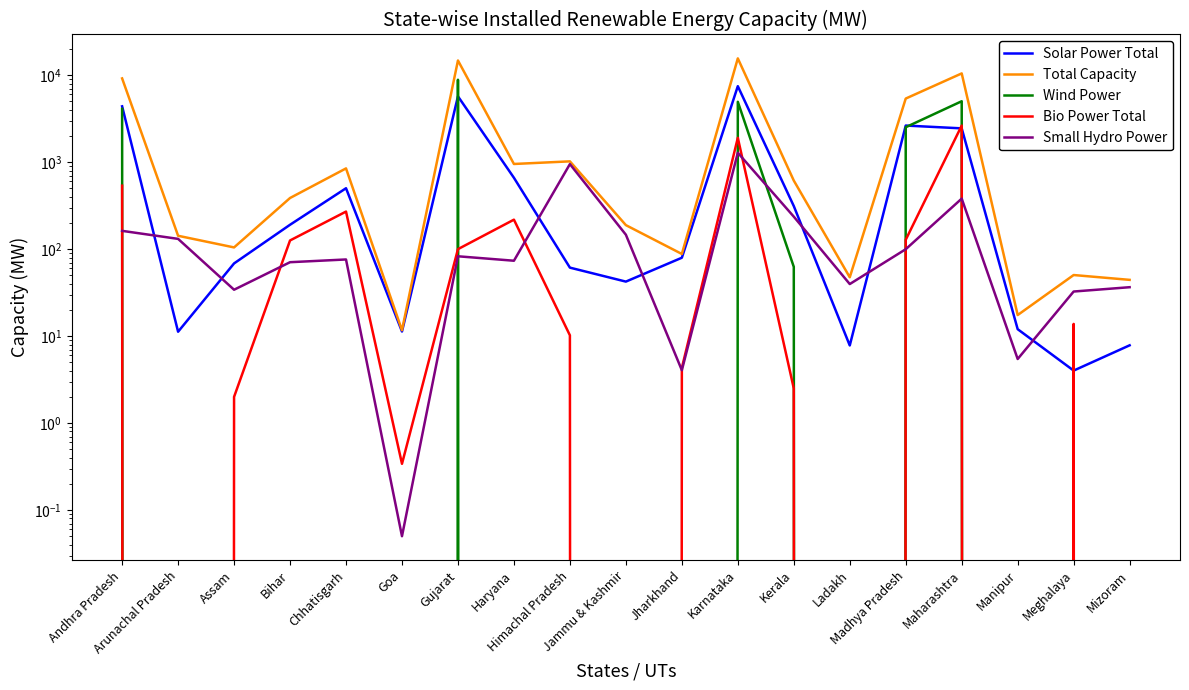

Count the number of data series in this chart.

5